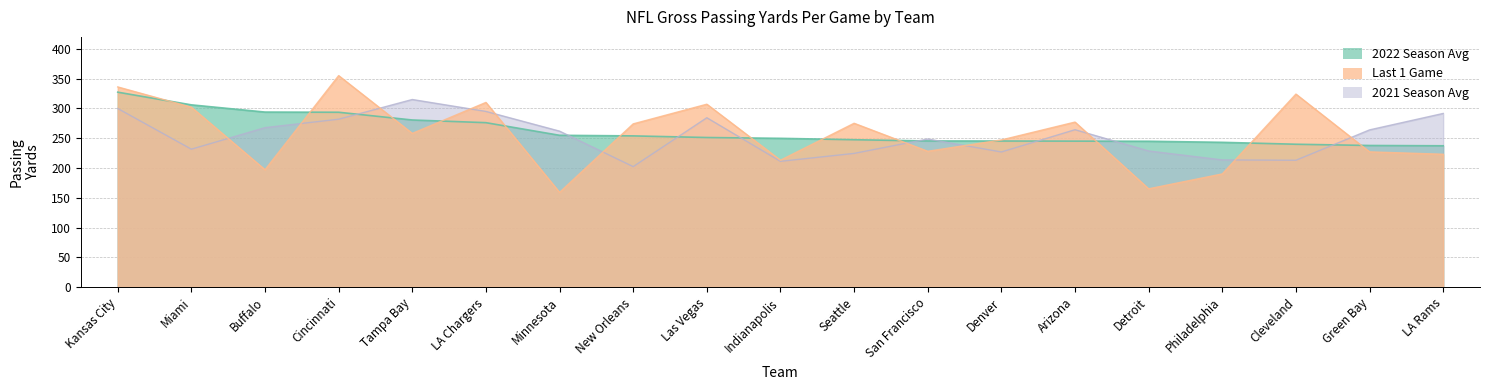

What is the difference between the maximum and minimum values in the Last 1 series?

196.0